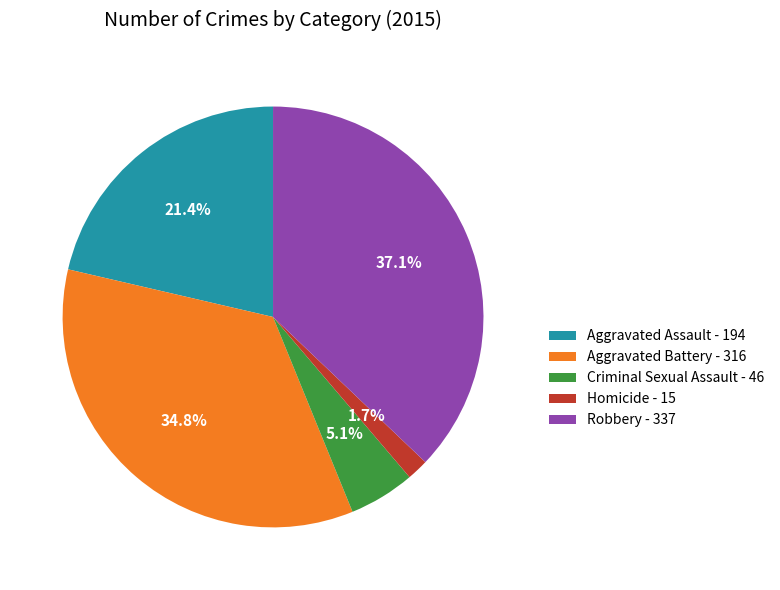

Which category has the smallest portion of the pie?

Homicide